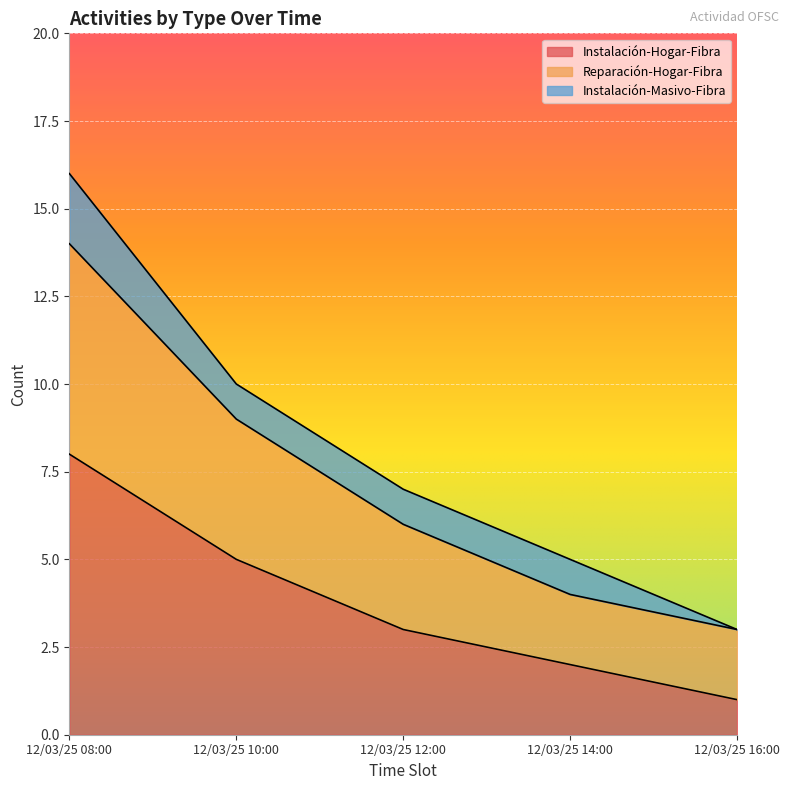

The Instalación-Hogar-Fibra series shows 8 at 12/03/25 08:00. True or false?

True